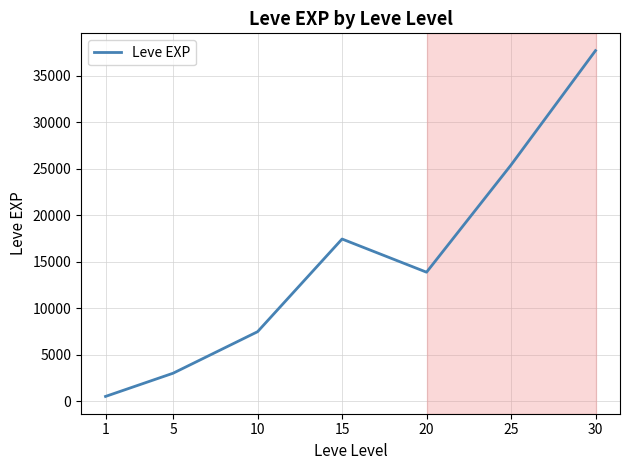

Rank the categories by value from lowest to highest.

1, 5, 10, 20, 15, 25, 30